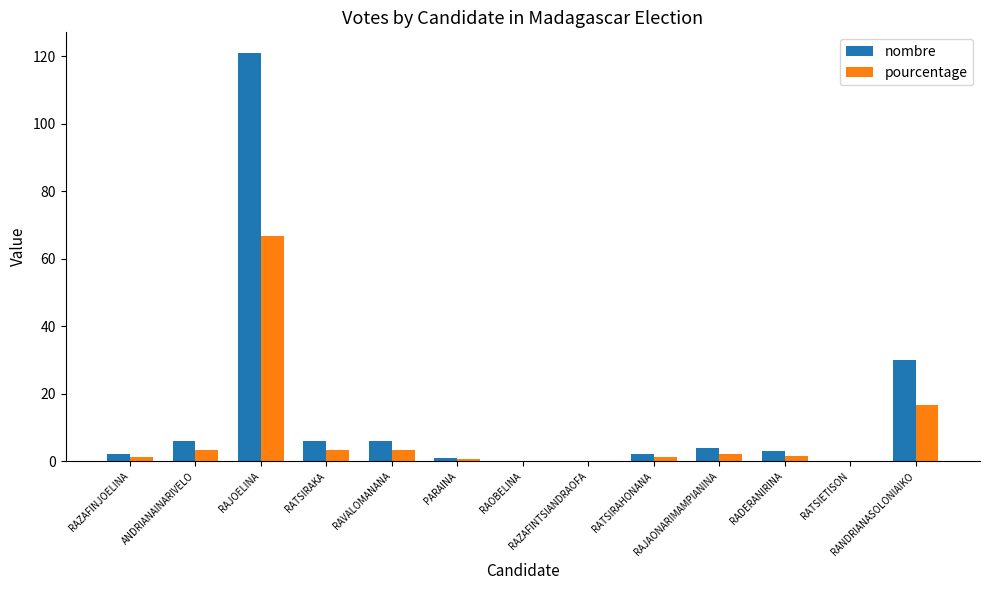

What is the sum of all nombre values?

181.0